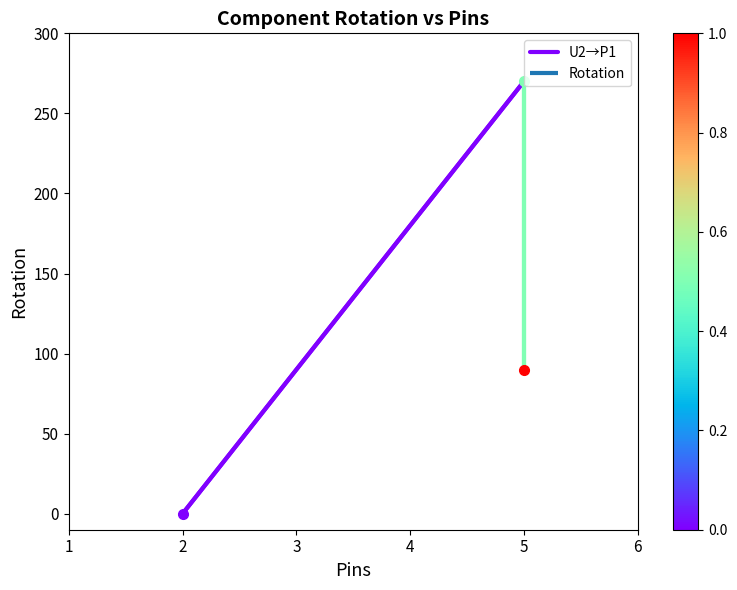

Which has a higher value, 2 or 5?

5